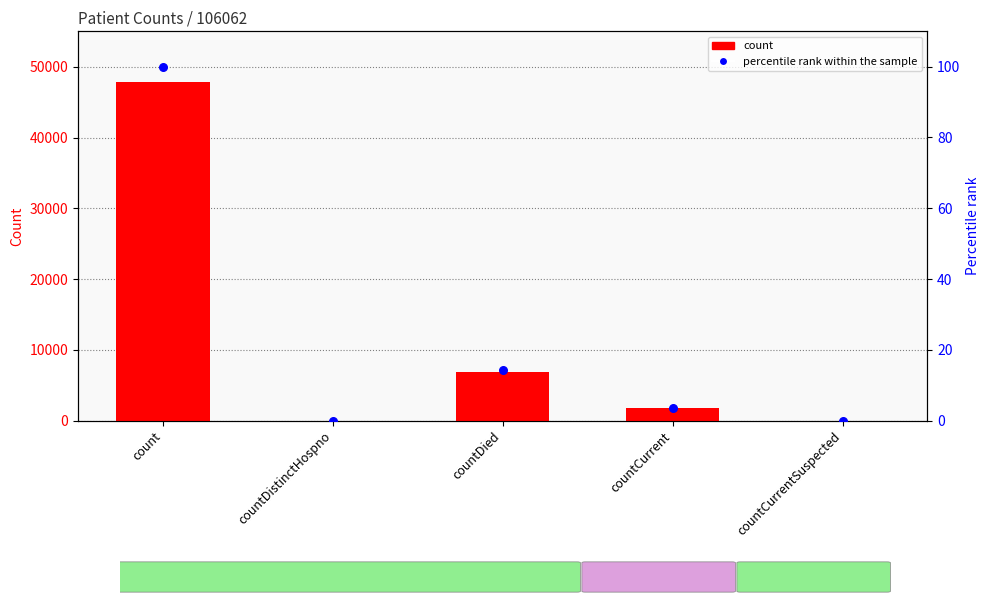

At how many categories does at least one series exceed 36995?

1